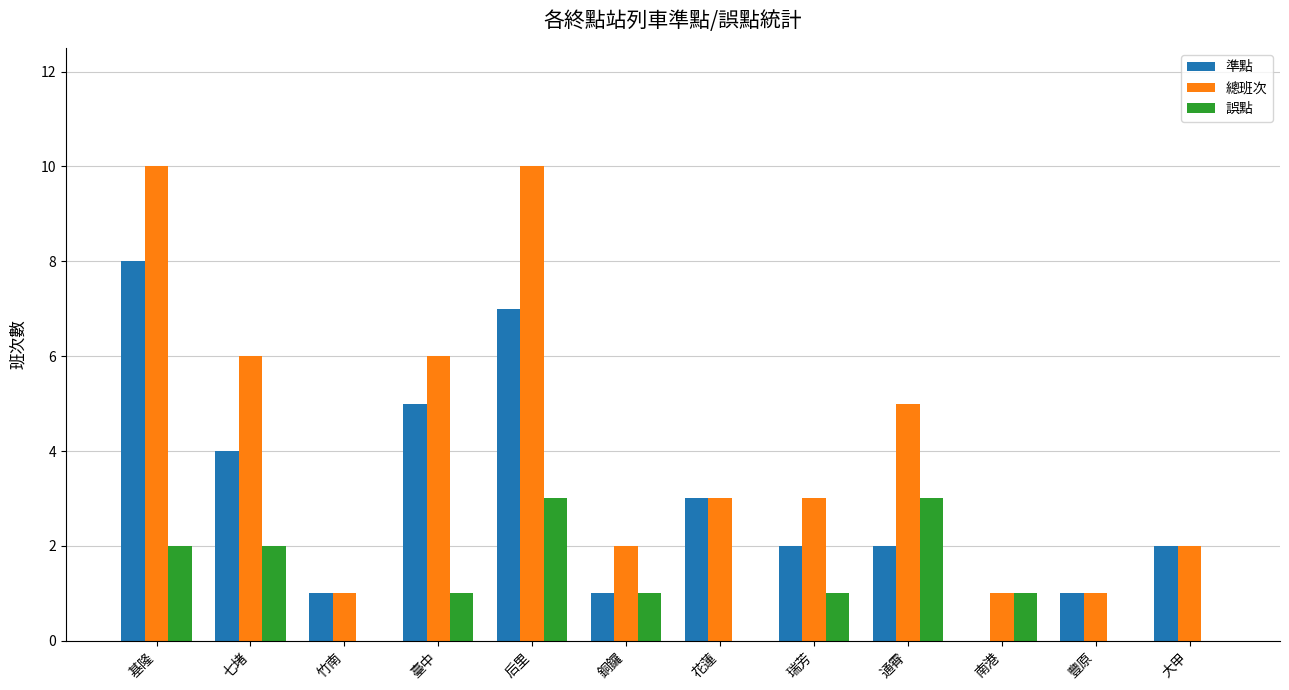

What is the greatest value displayed?

10